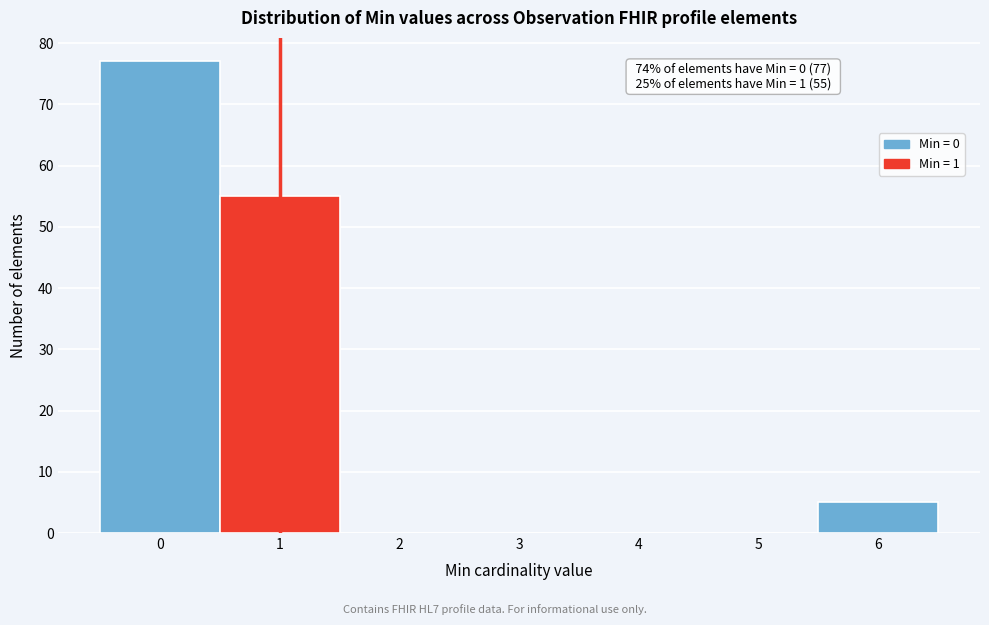

Reading left to right, what are all the values shown in this chart?

0=77	1=55	2=0	3=0	4=0	5=0	6=5